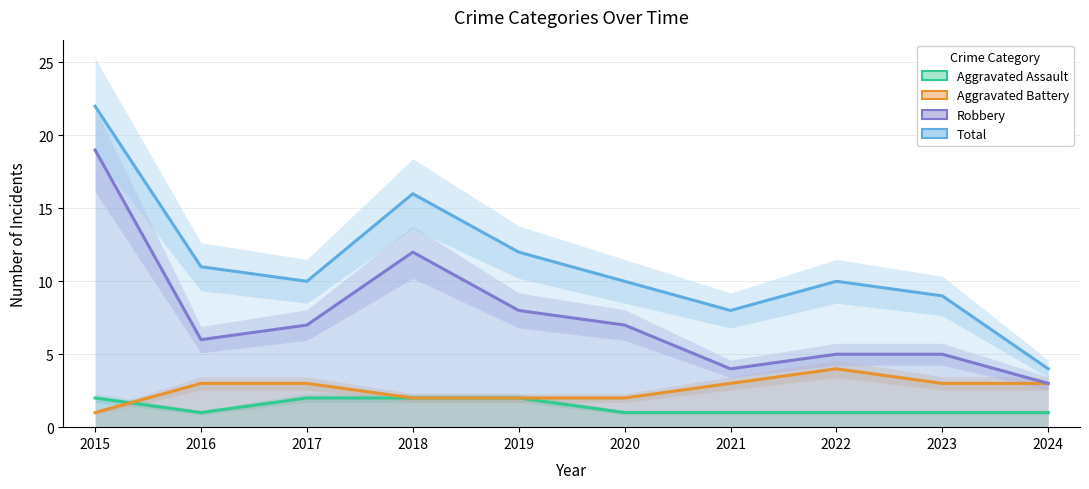

Reading left to right, list all the values displayed in this chart.

Aggravated Assault: 2015=2	2016=1	2017=2	2018=2	2019=2	2020=1	2021=1	2022=1	2023=1	2024=1
Aggravated Battery: 2015=1	2016=3	2017=3	2018=2	2019=2	2020=2	2021=3	2022=4	2023=3	2024=3
Robbery: 2015=19	2016=6	2017=7	2018=12	2019=8	2020=7	2021=4	2022=5	2023=5	2024=3
Total: 2015=22	2016=11	2017=10	2018=16	2019=12	2020=10	2021=8	2022=10	2023=9	2024=4